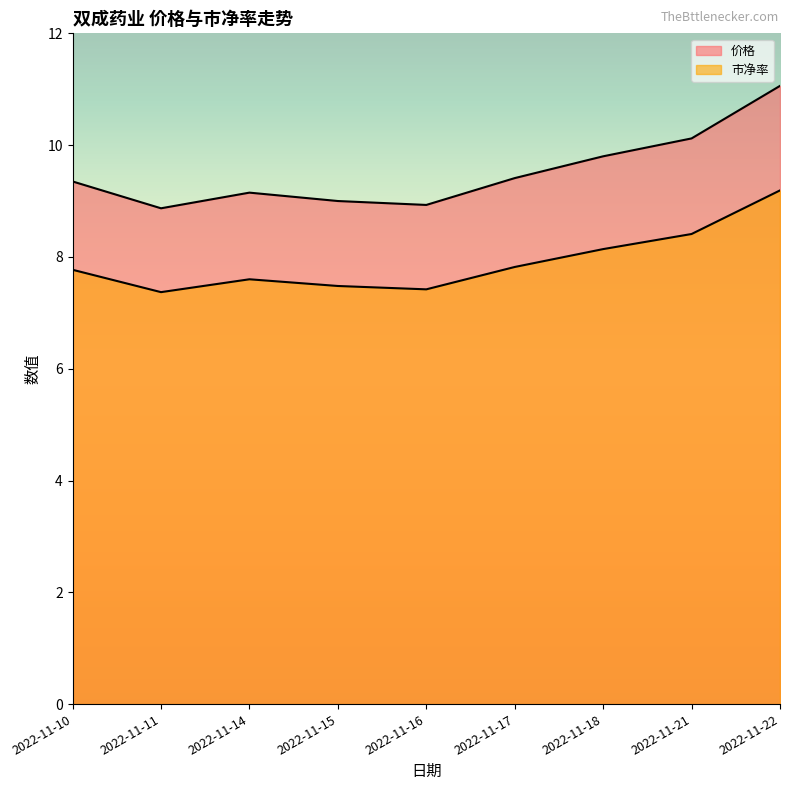

Which series has the largest total across all categories?

价格